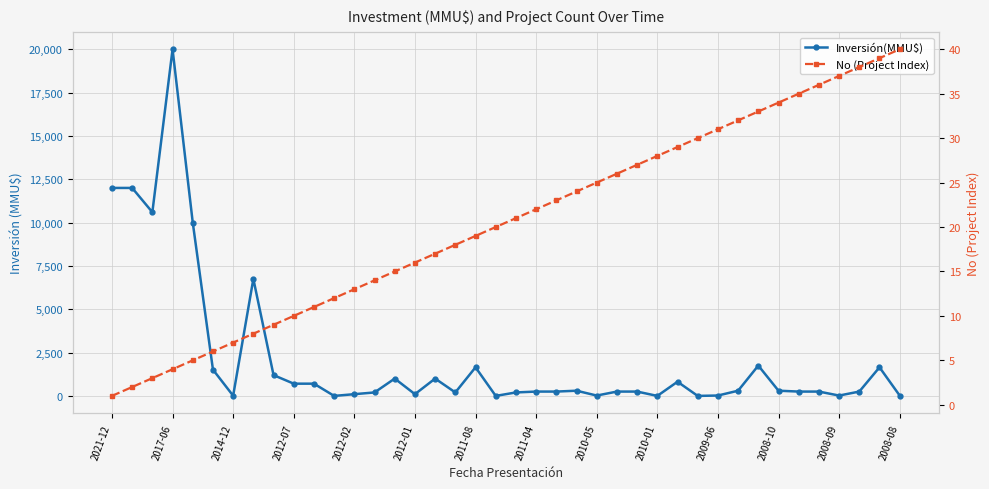

Reading right to left, transcribe all the data shown in this chart.

Inversión(MMU$): 20	1650	250	20	250	250	300	1750	300	22	0	817	0	250	250	20	300	250	250	200	0	1650	200	1000	100	1000	200	100	0	706	706	1200	6750	10	1516	10000	20000	10600	12000	12000
No (Project Index): 40	39	38	37	36	35	34	33	32	31	30	29	28	27	26	25	24	23	22	21	20	19	18	17	16	15	14	13	12	11	10	9	8	7	6	5	4	3	2	1